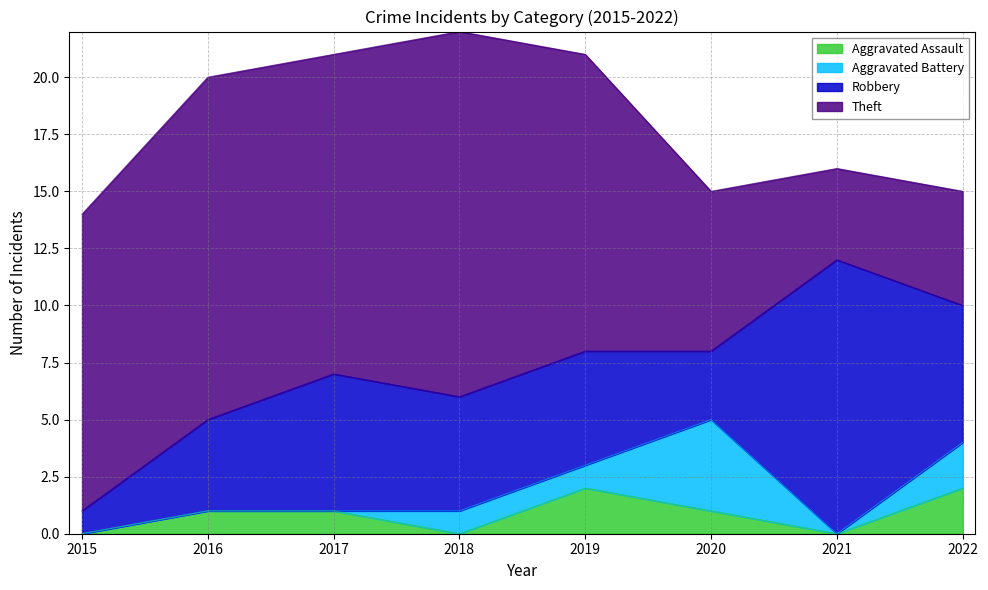

How many interior local peaks does the Aggravated Battery series have?

1